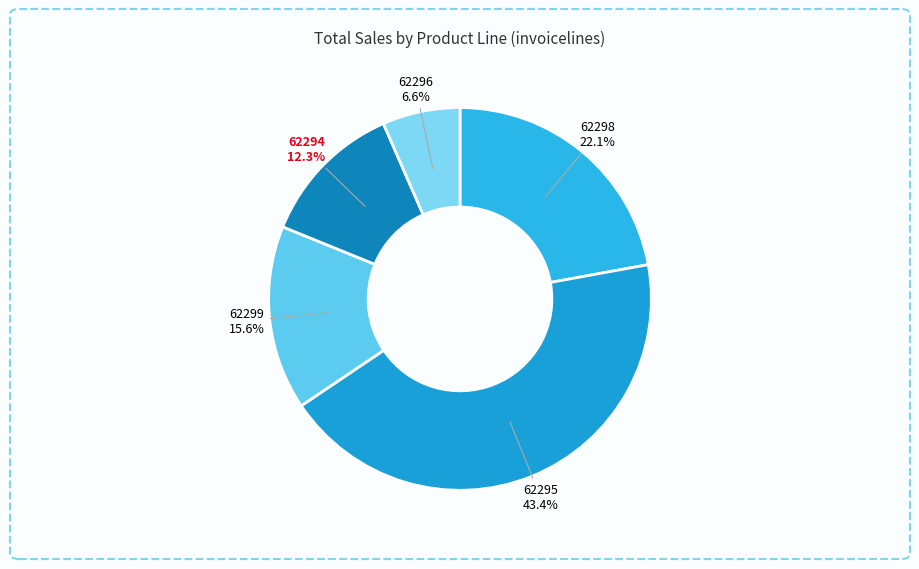

Which slice is the largest?

62295